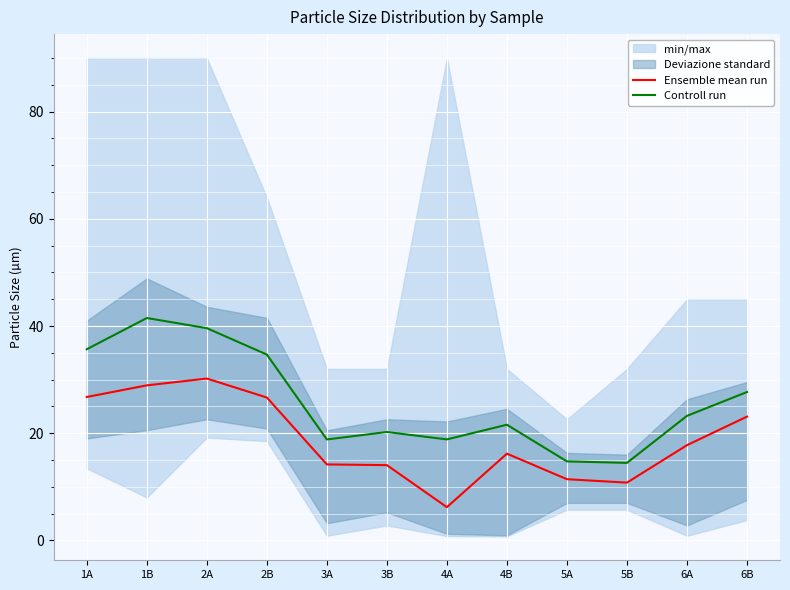

What is the approximate value of Controll run at 3B?

20.2